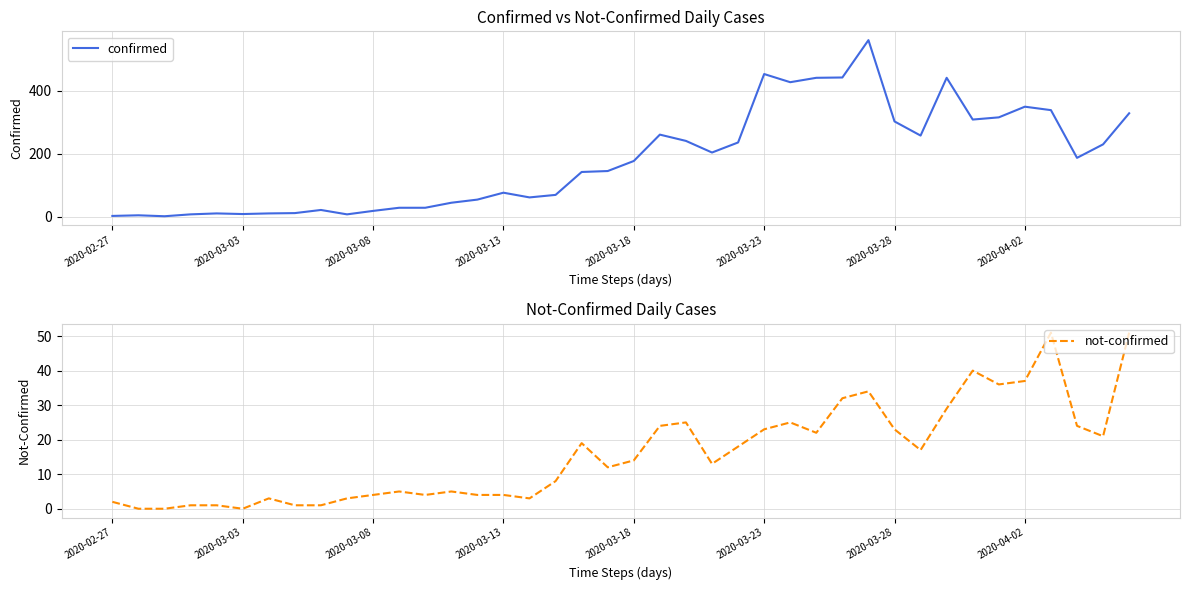

At how many categories does at least one series exceed 123?

22